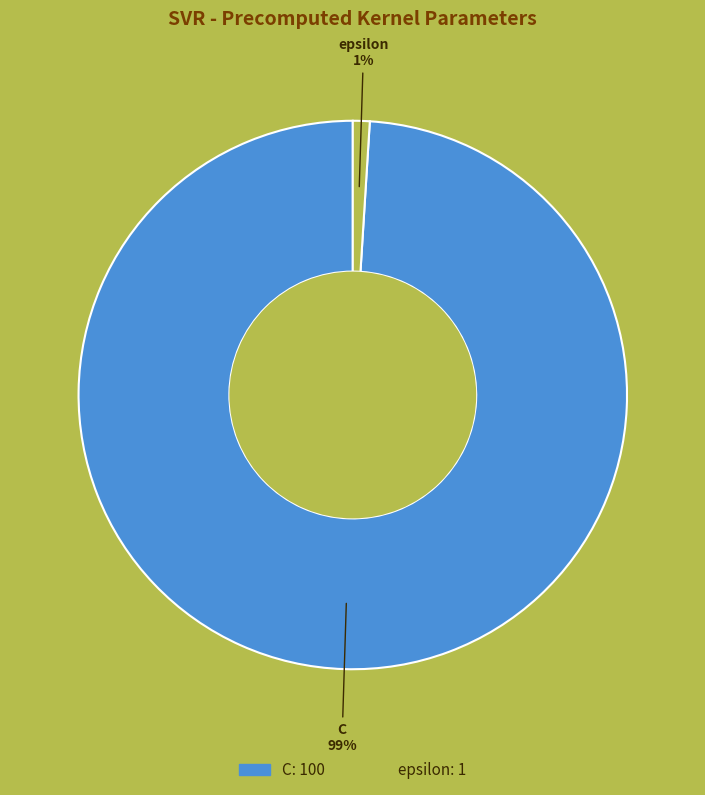

Is it true that C is 99% of the pie?

True